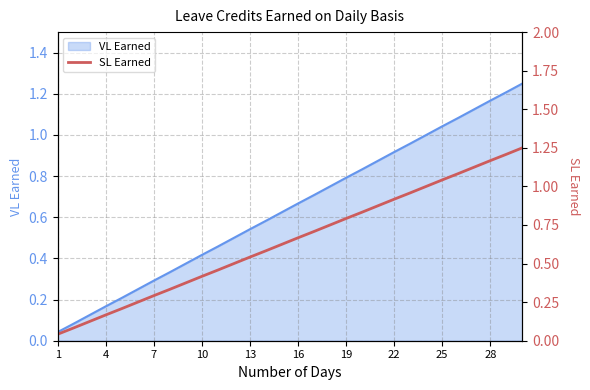

How many lines are shown in the chart?

1